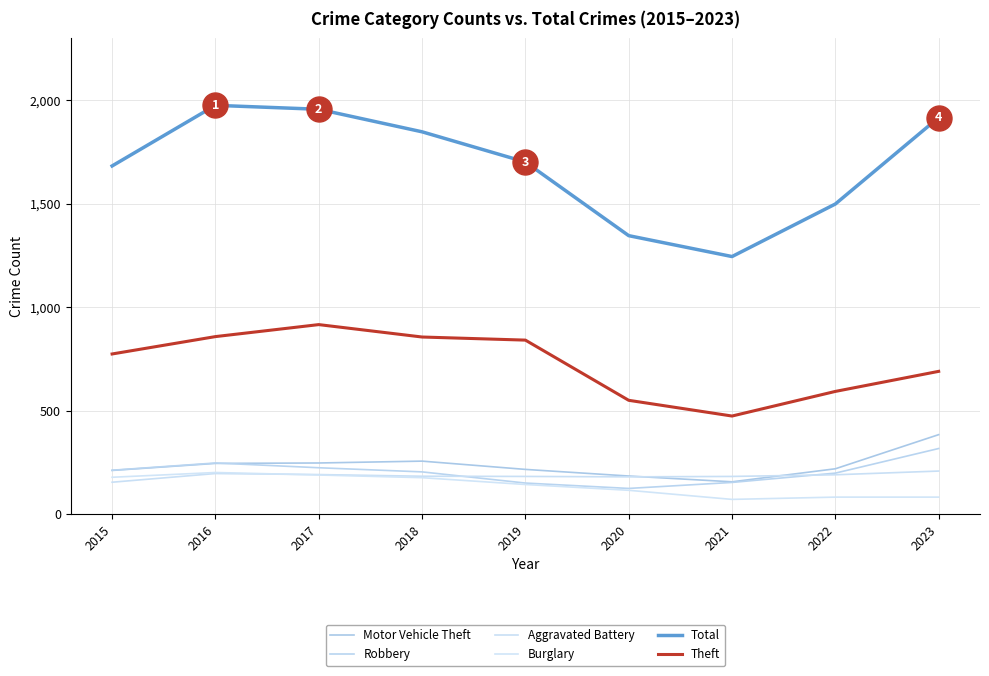

Reading left to right, what are all the values shown in this chart?

Motor Vehicle Theft: 211	245	247	256	216	184	156	219	384
Robbery: 212	247	224	204	150	124	153	198	317
Aggravated Battery: 154	196	191	183	182	180	182	190	208
Burglary: 178	201	189	176	143	115	71	82	82
Total: 1683	1976	1957	1848	1702	1346	1245	1499	1917
Theft: 774	858	916	856	841	550	474	593	690